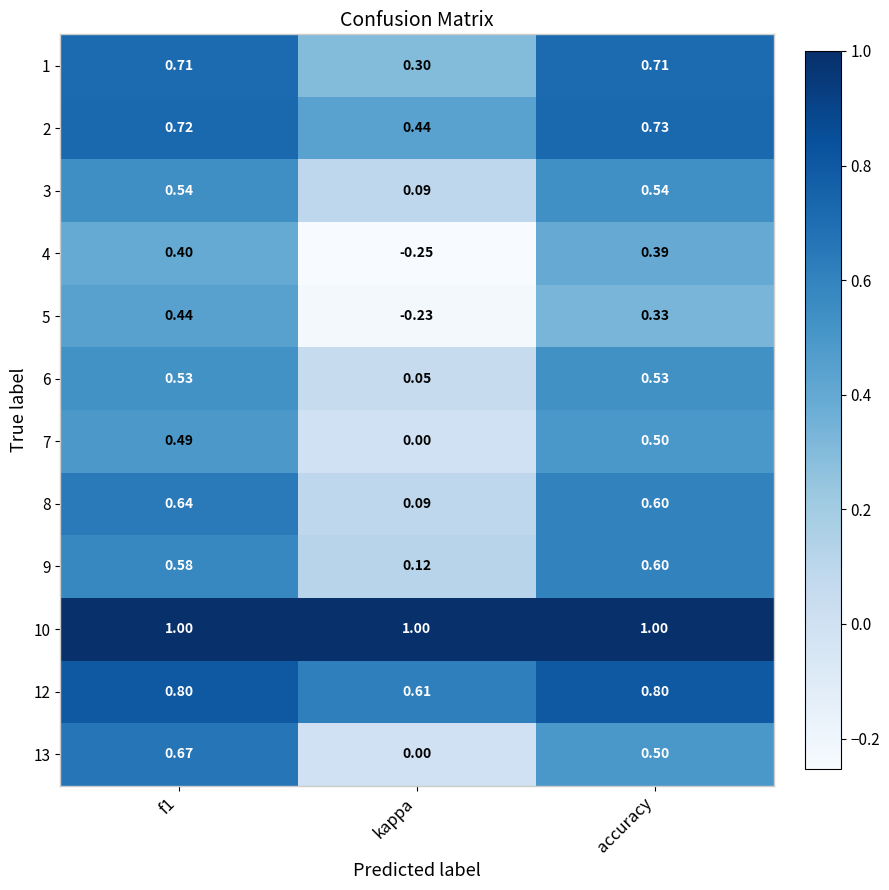

At which category does the chart reach its minimum across all series?

kappa